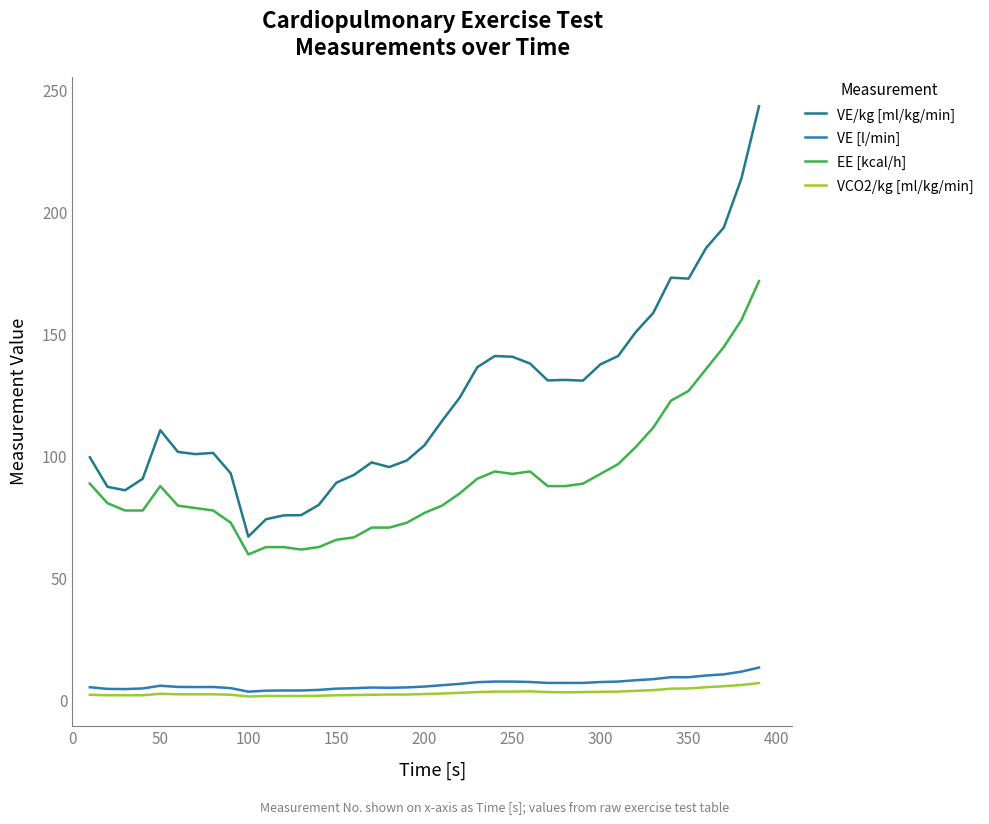

True or false: VE [l/min] and VE/kg [ml/kg/min] cross at least once.

False